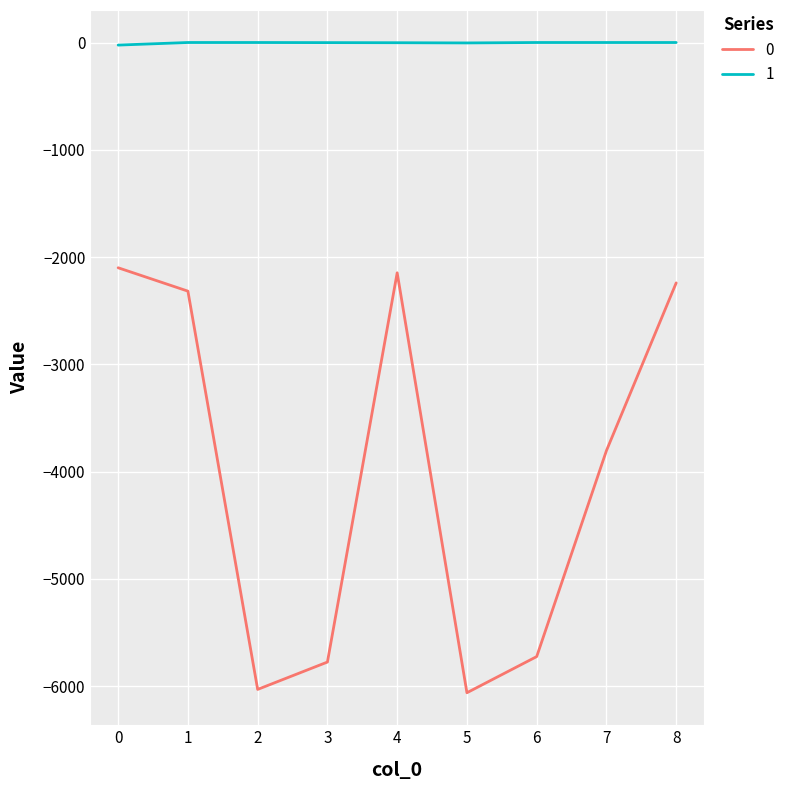

What is the spread (max minus min) of values at 4?

2145